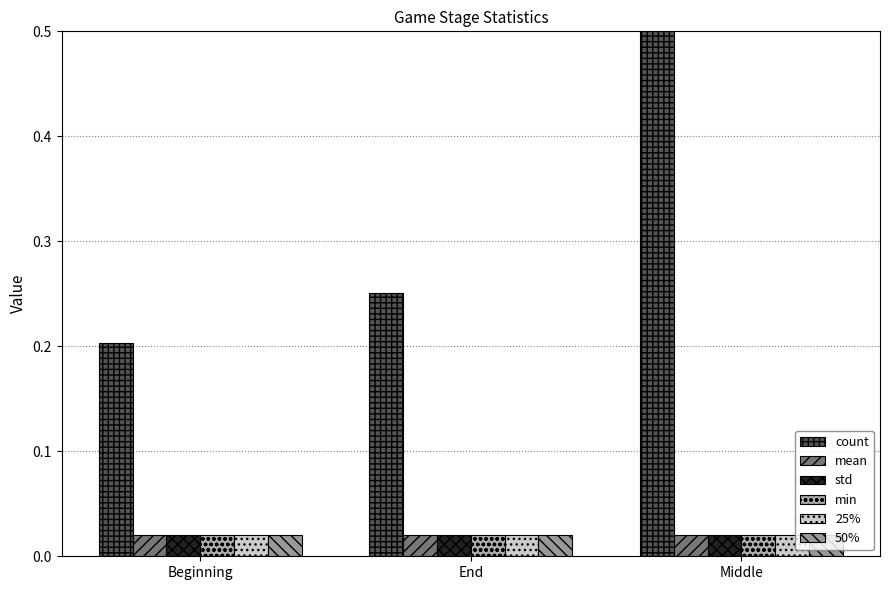

Does the chart contain any negative values?

No